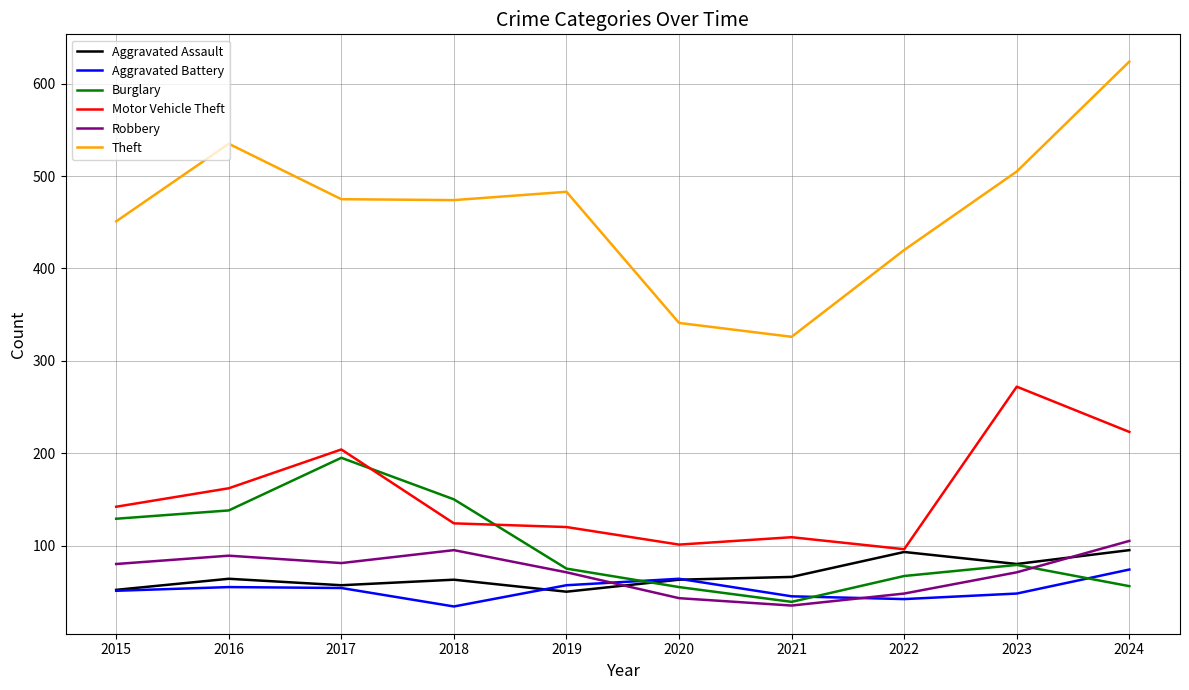

True or false: Motor Vehicle Theft and Aggravated Battery cross at least once.

False